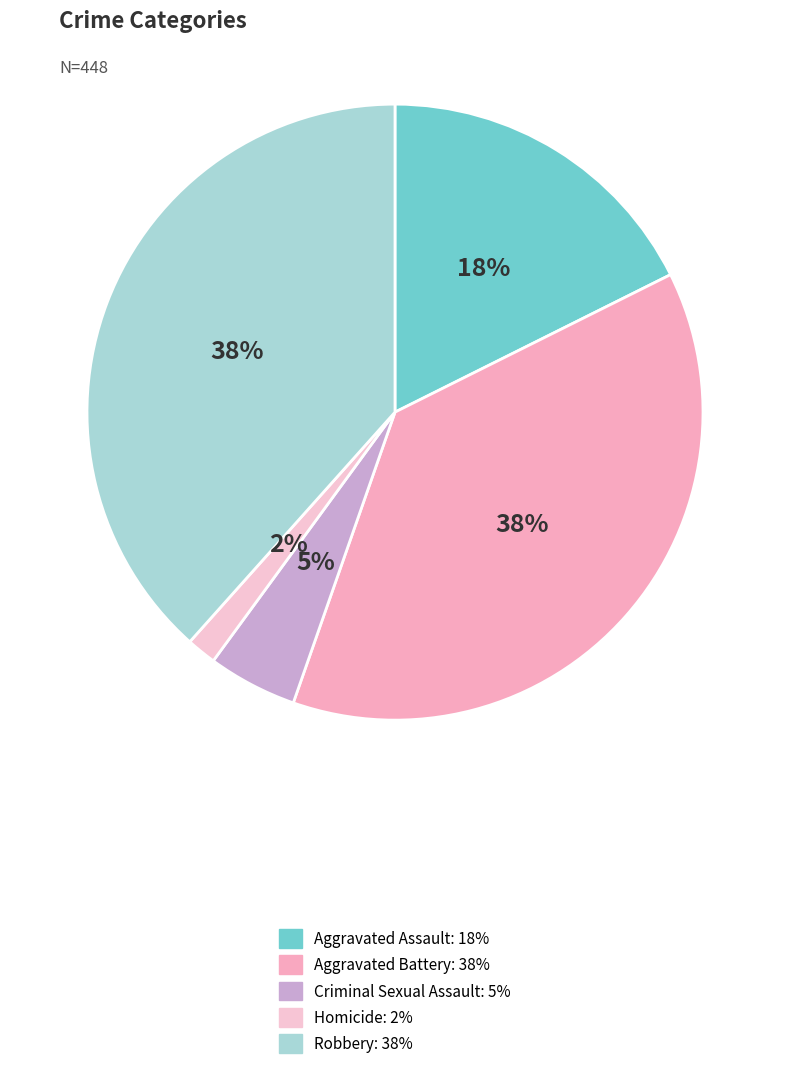

True or false: Criminal Sexual Assault accounts for 5% of the total.

True